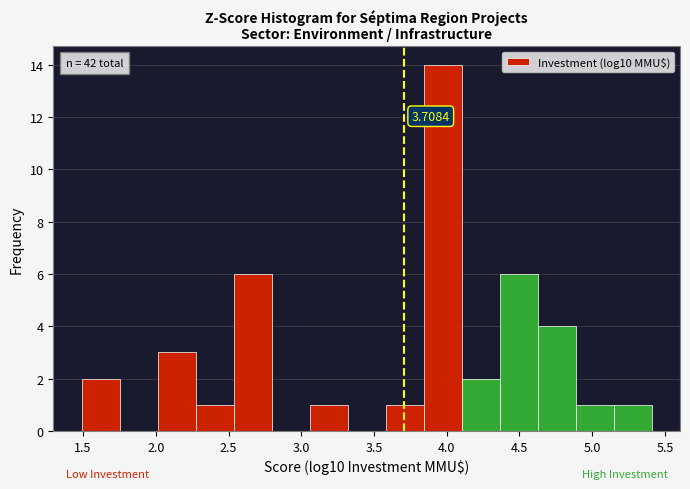

Which range on the x-axis has the tallest bar?

3.85 to 4.10